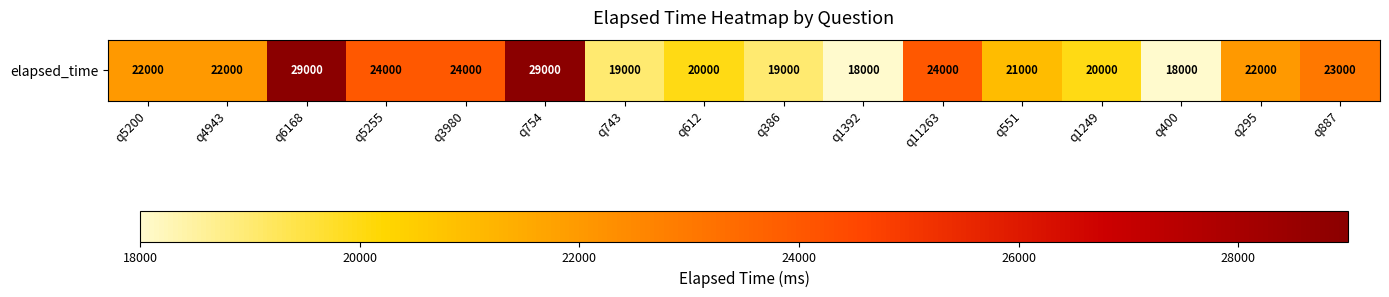

Where does the data first go above 22000?

q6168